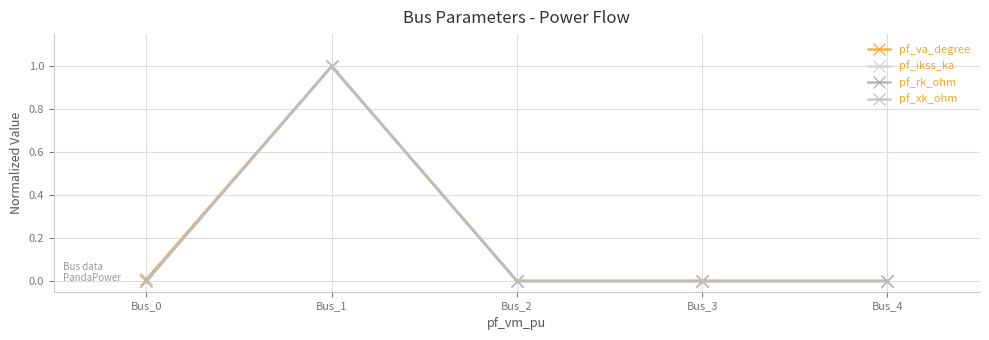

Reading left to right, what are all the values shown in this chart?

pf_va_degree: Bus_0=0.0	Bus_1=1.0	Bus_2=0.0	Bus_3=0.0	Bus_4=0.0
pf_ikss_ka: Bus_0=0.0	Bus_1=1.0	Bus_2=0.0	Bus_3=0.0	Bus_4=0.0
pf_rk_ohm: Bus_0=0.0	Bus_1=1.0	Bus_2=0.0	Bus_3=0.0	Bus_4=0.0
pf_xk_ohm: Bus_0=0.0	Bus_1=1.0	Bus_2=0.0	Bus_3=0.0	Bus_4=0.0